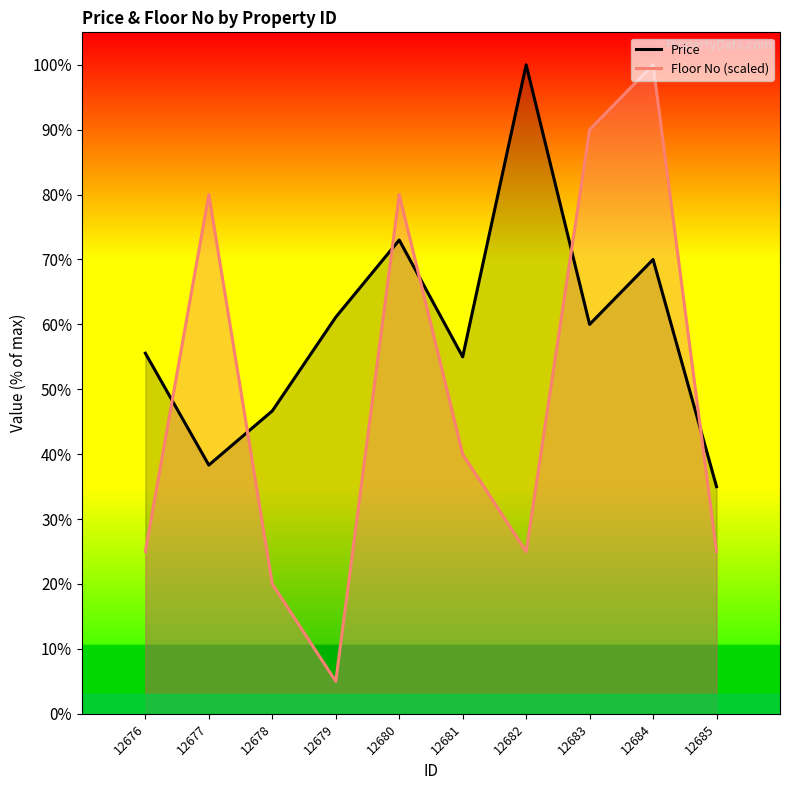

What is the difference between the Price values at 12676 and 12677?

1551000